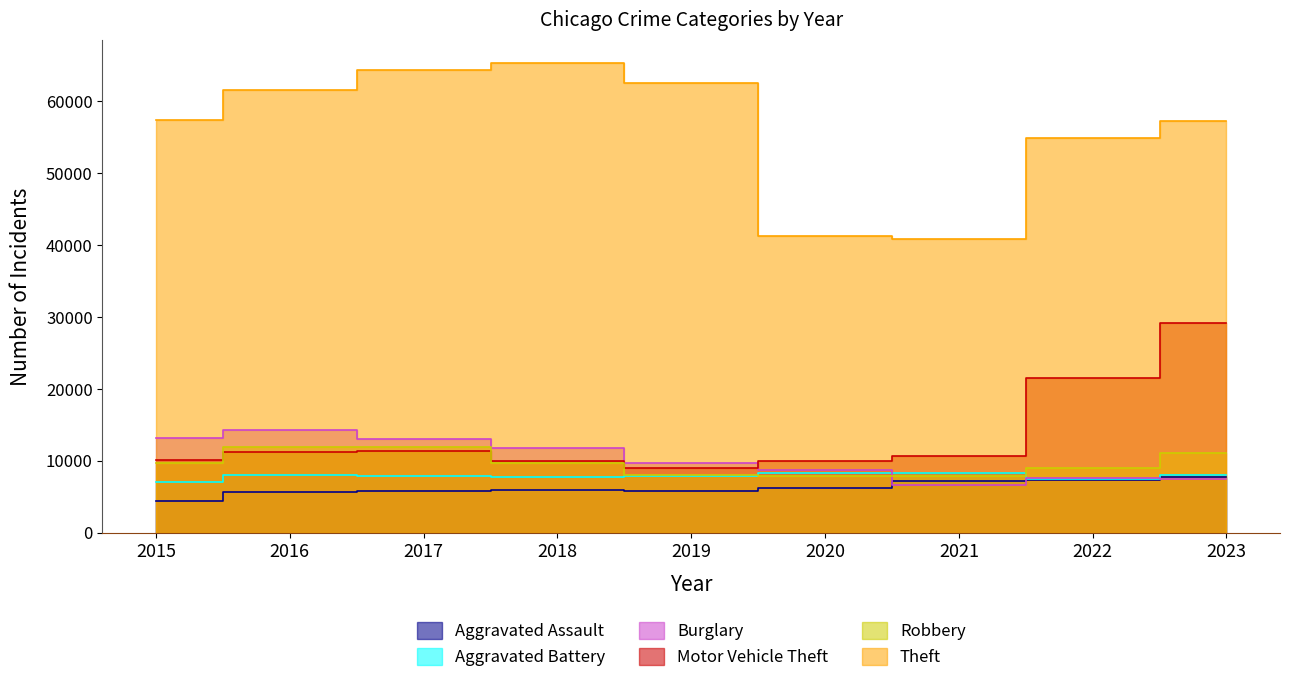

Which has a higher value, 2021 or 2017?

2021